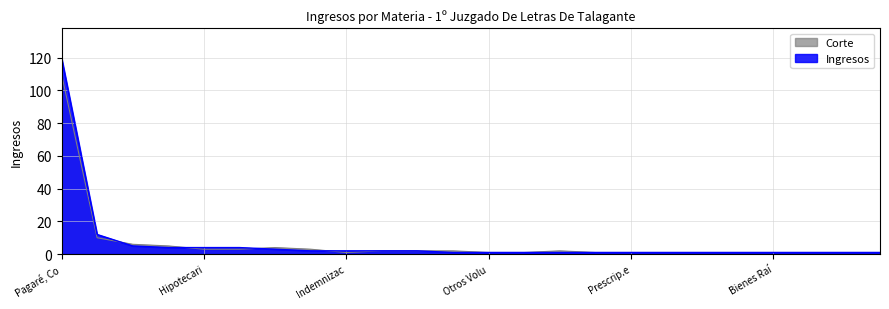

At which label is Ingresos closest to 60?

Confesión De Deuda, Citación